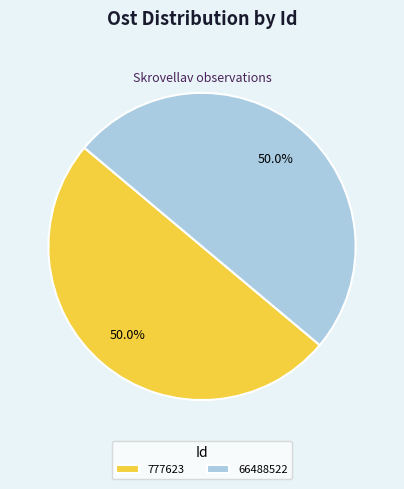

Approximately how many times larger is the value at 66488522 compared to 777623?

1.0